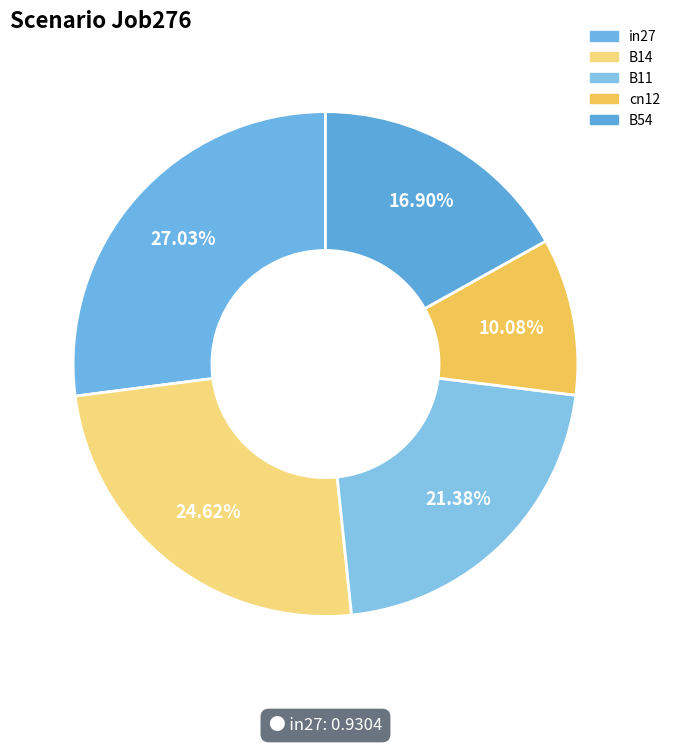

Is there any slice that represents more than half of the pie?

No